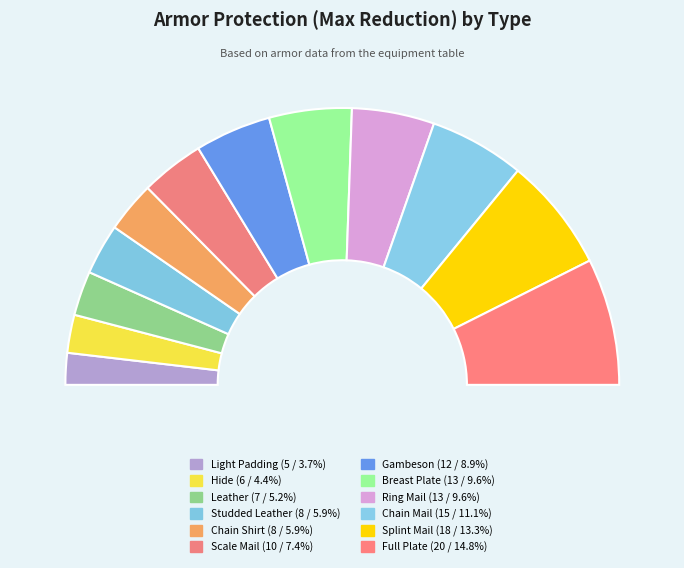

To the nearest percent, what percentage of the pie is Full Plate?

15%